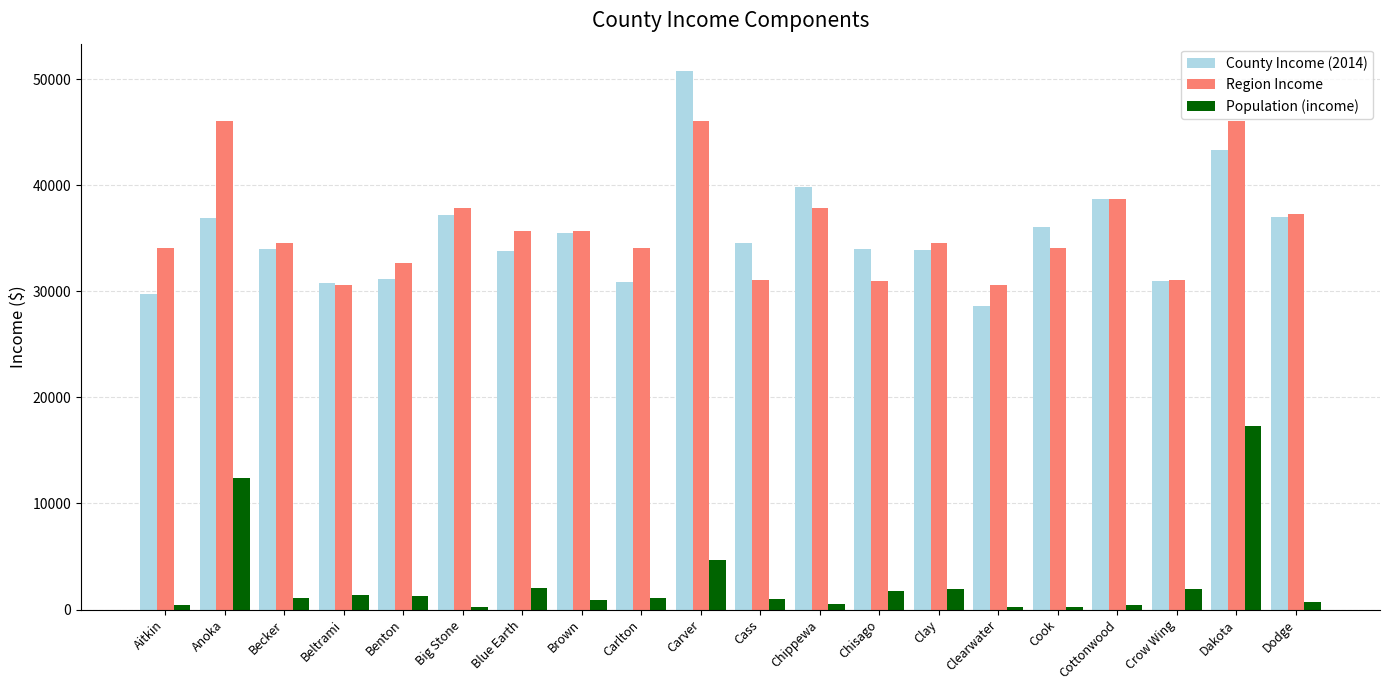

List the series in order of their peak value, lowest first.

Population (income), Region Income, County Income (2014)